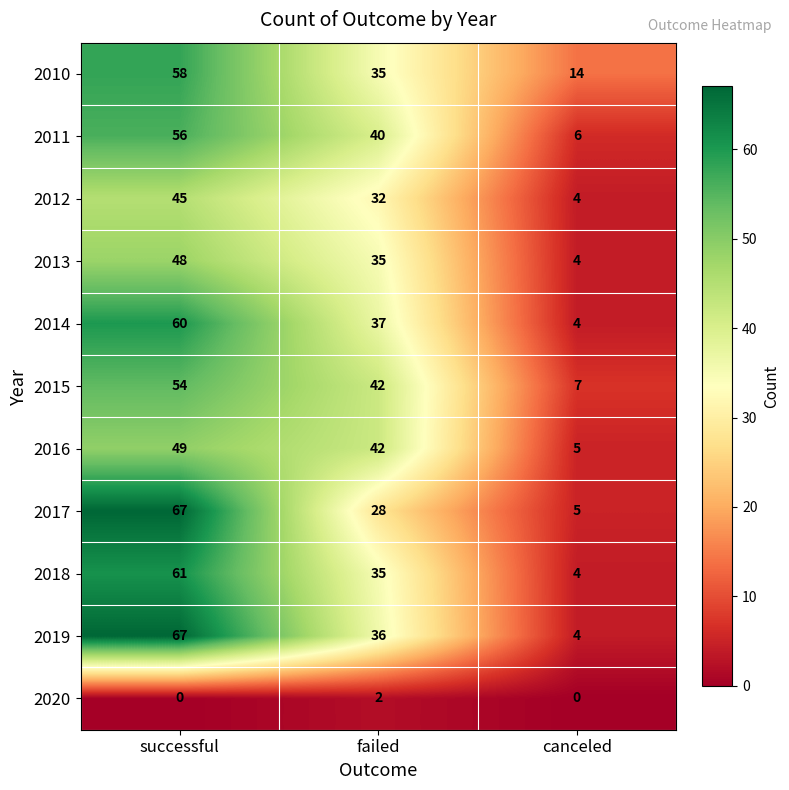

Which category has the lowest value in the 2013 series?

canceled